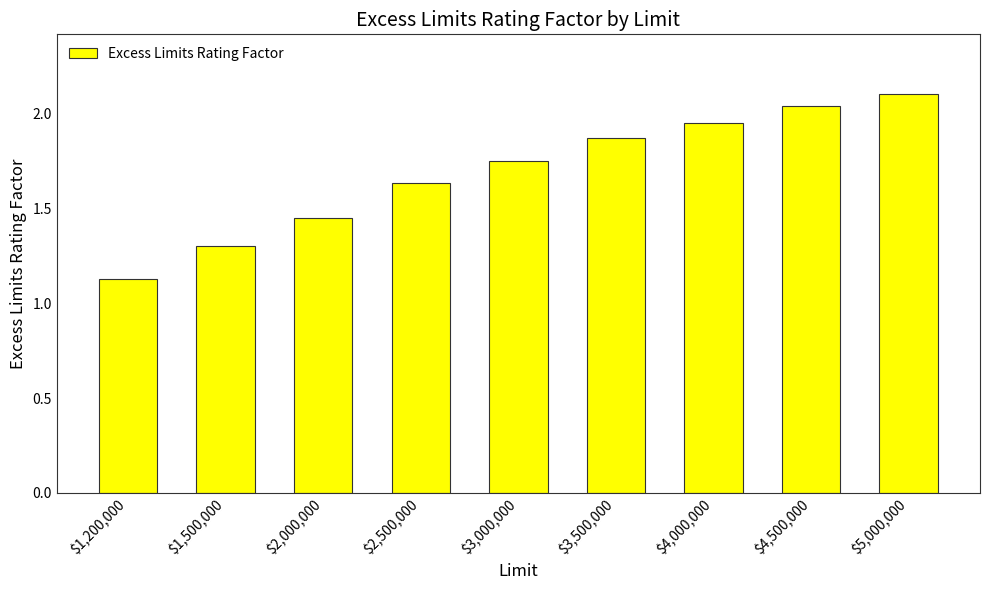

The value at $1,500,000 is 0.9. True or false?

False